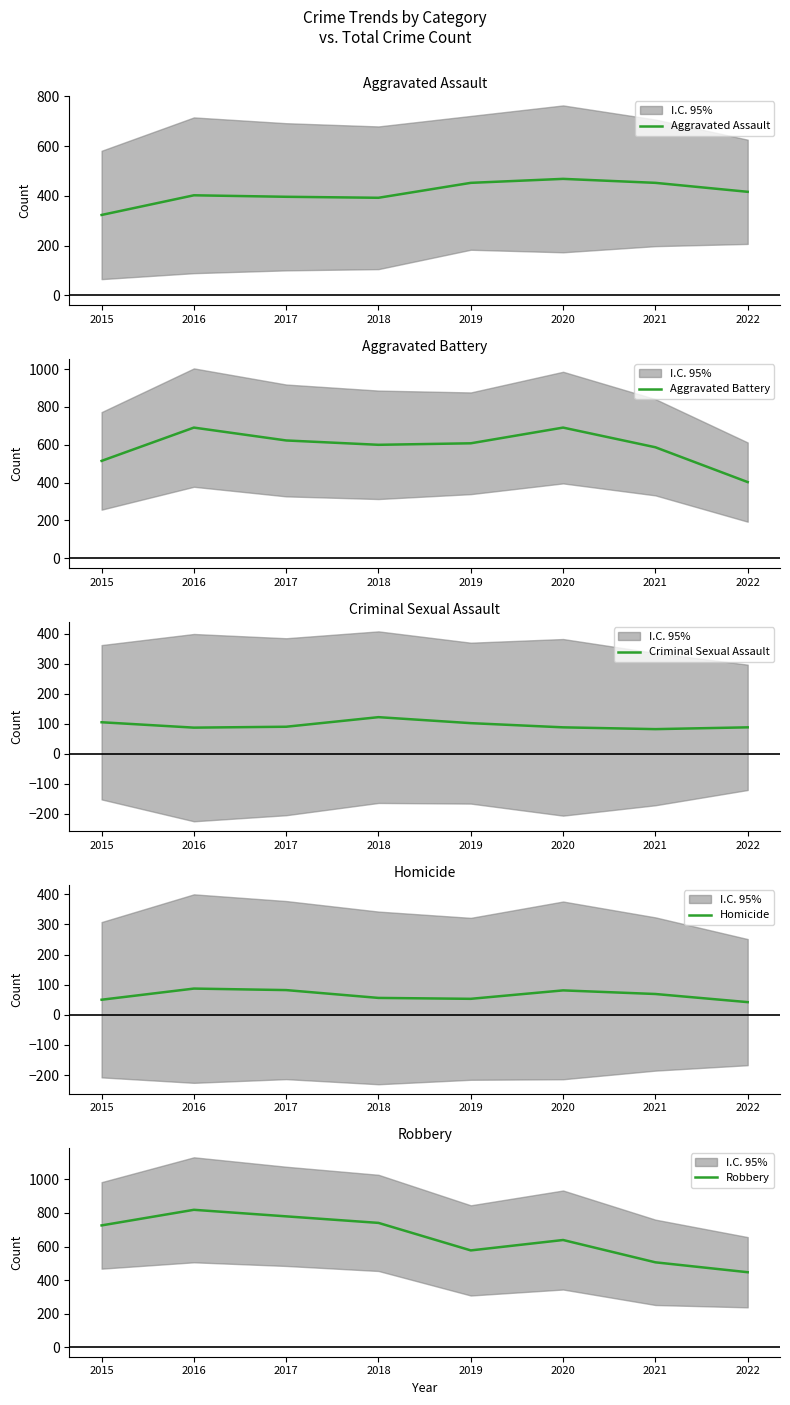

True or false: Criminal Sexual Assault and Aggravated Assault intersect in this chart.

False